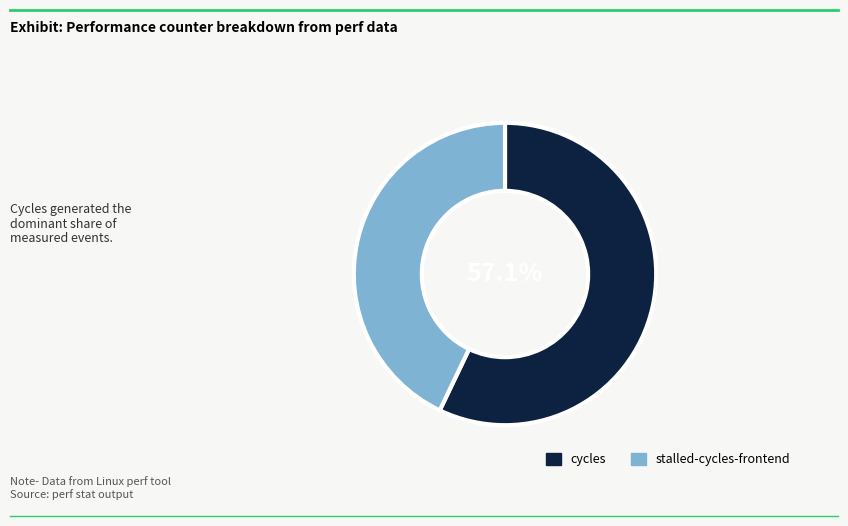

Rank the categories by value from lowest to highest.

stalled-cycles-frontend, cycles